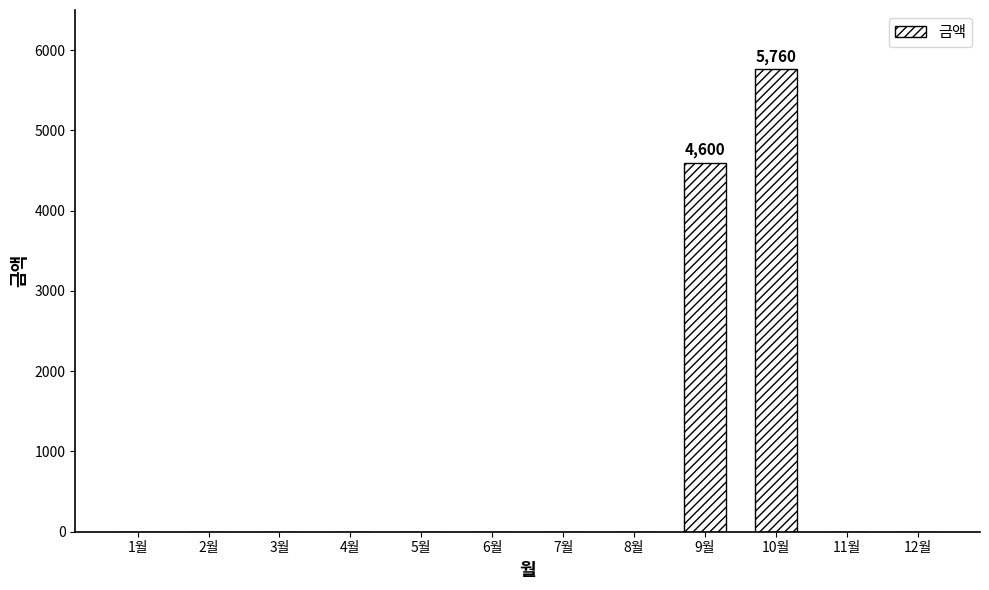

Which category has the highest value across all series?

10월